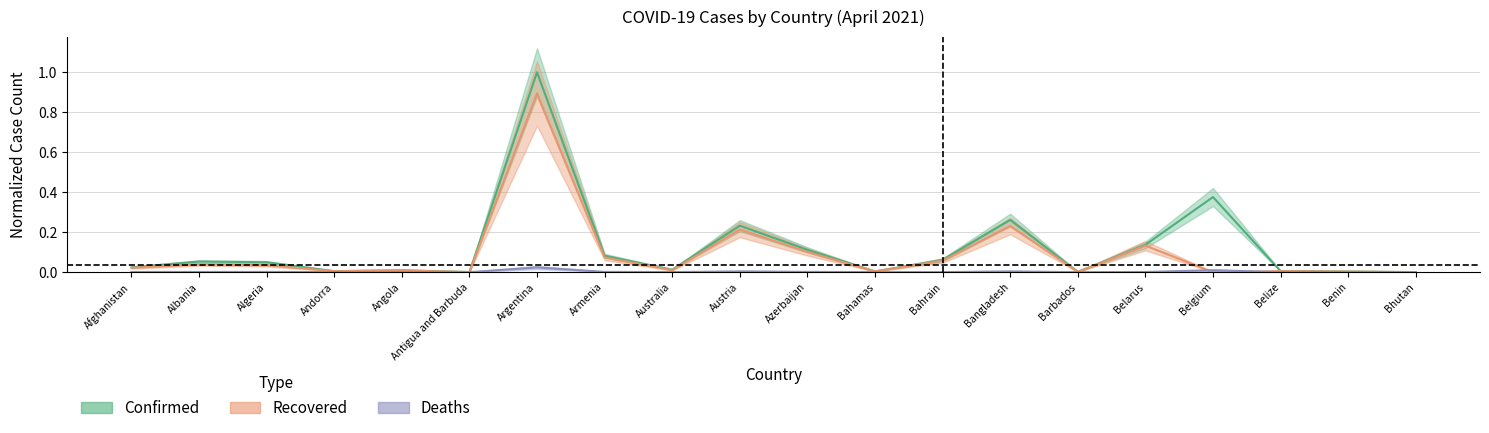

What is the label of the 14th point from the right?

Argentina